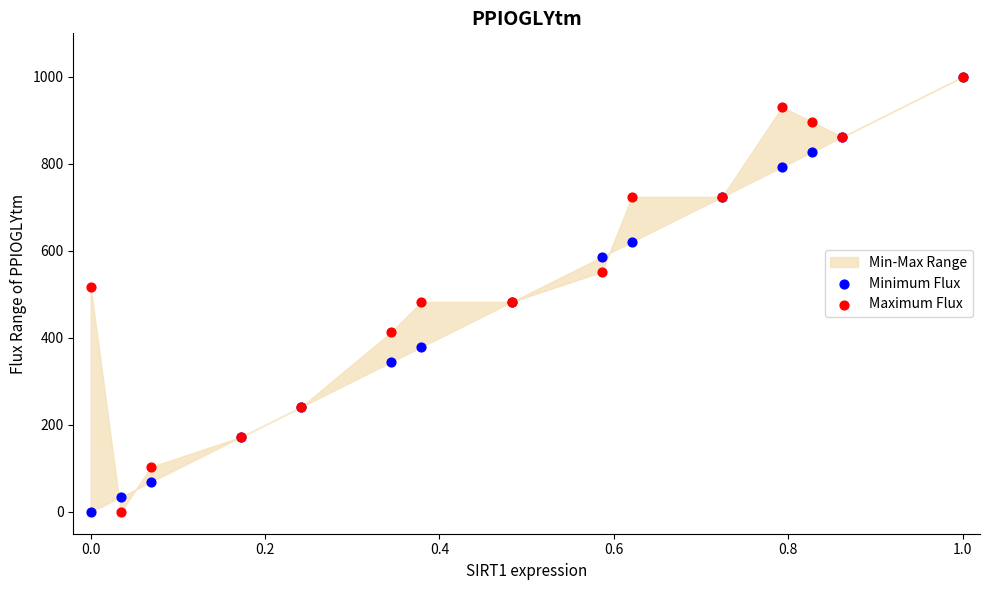

Which series reaches the maximum Y coordinate?

Minimum Flux